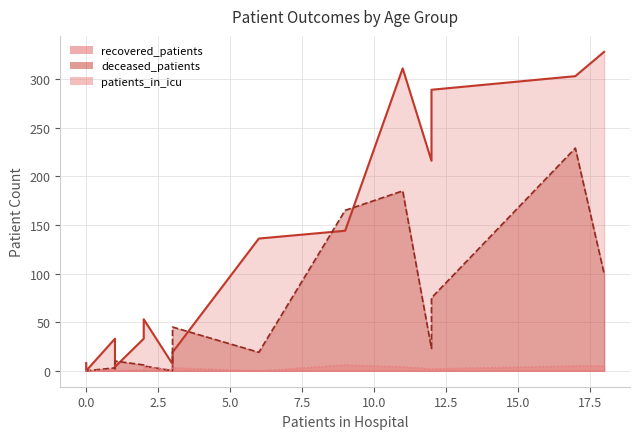

How many lines are shown in the chart?

3